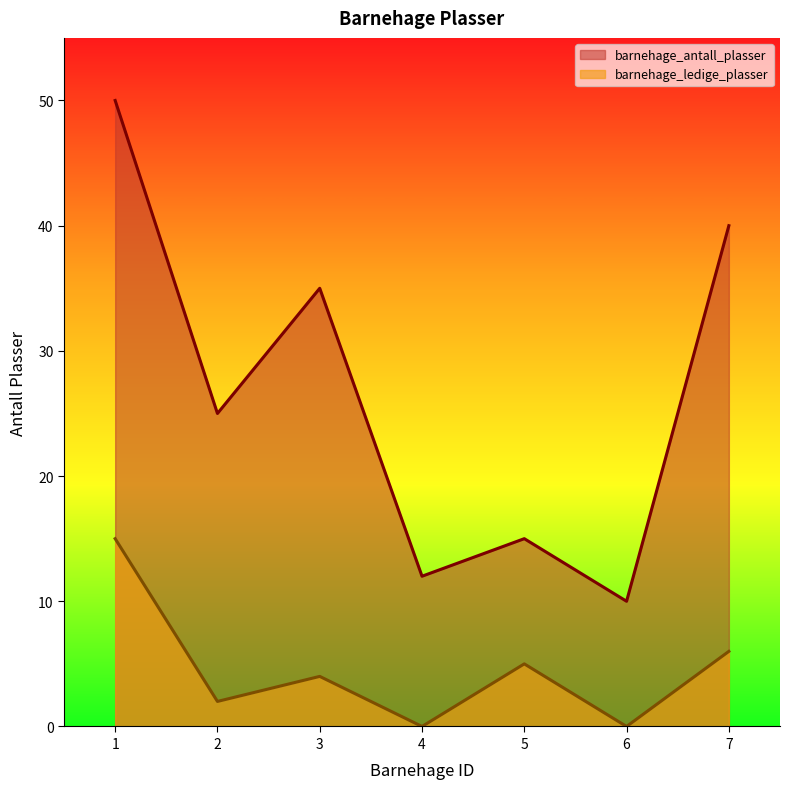

The barnehage_antall_plasser series shows 10 at 6. True or false?

True